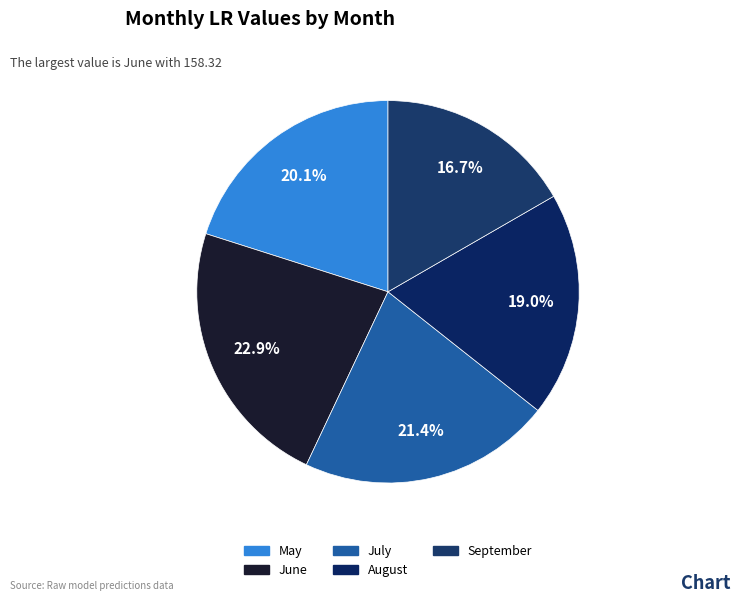

Is it true that May is 20% of the pie?

True